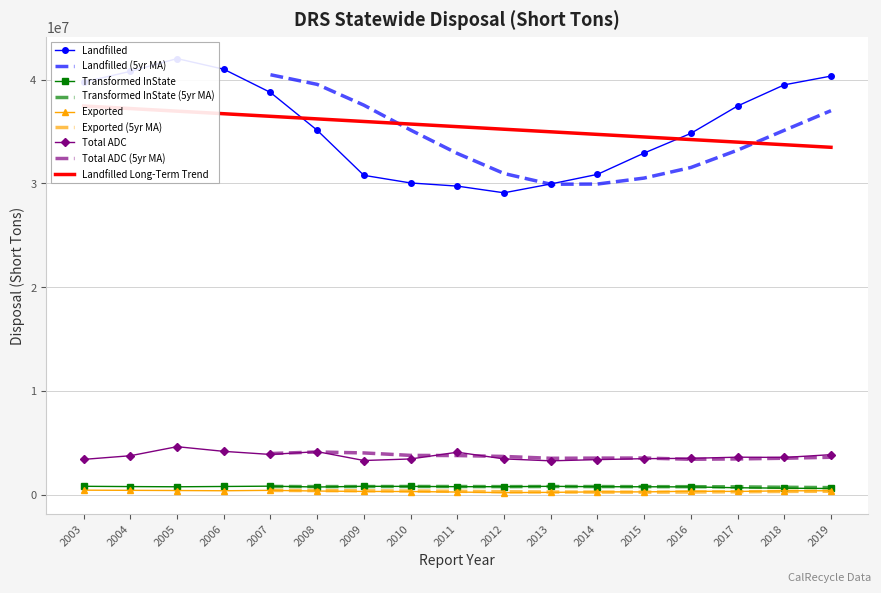

Is it true that Landfilled equals 54983653.7 at 2003?

False